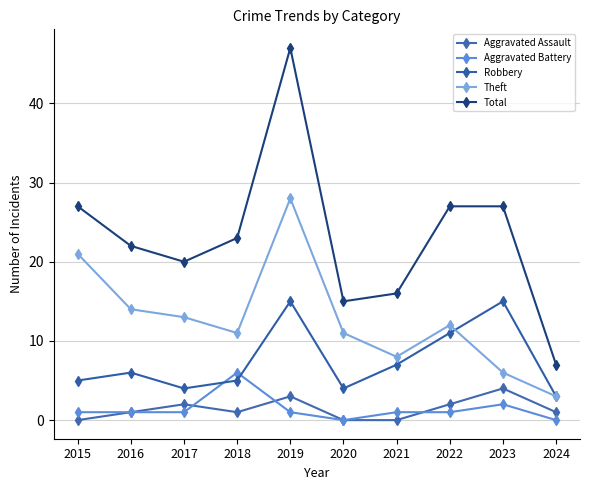

What is the value of the Robbery point at the 1st from the left?

5